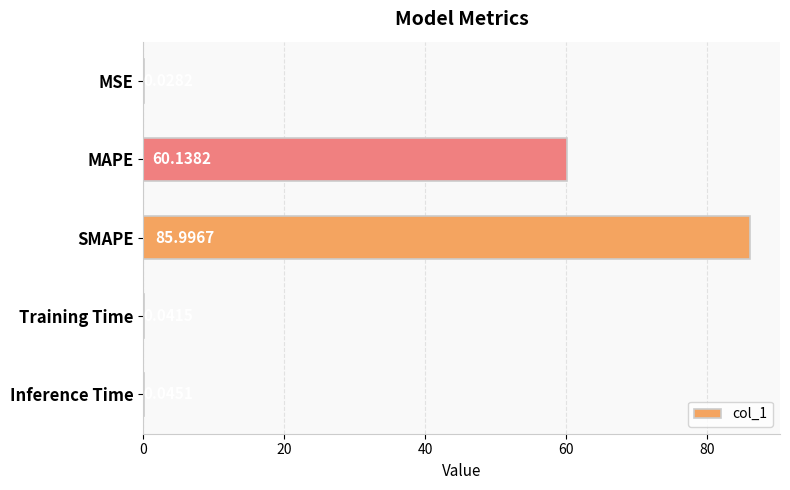

Between MSE and SMAPE, which is larger?

SMAPE